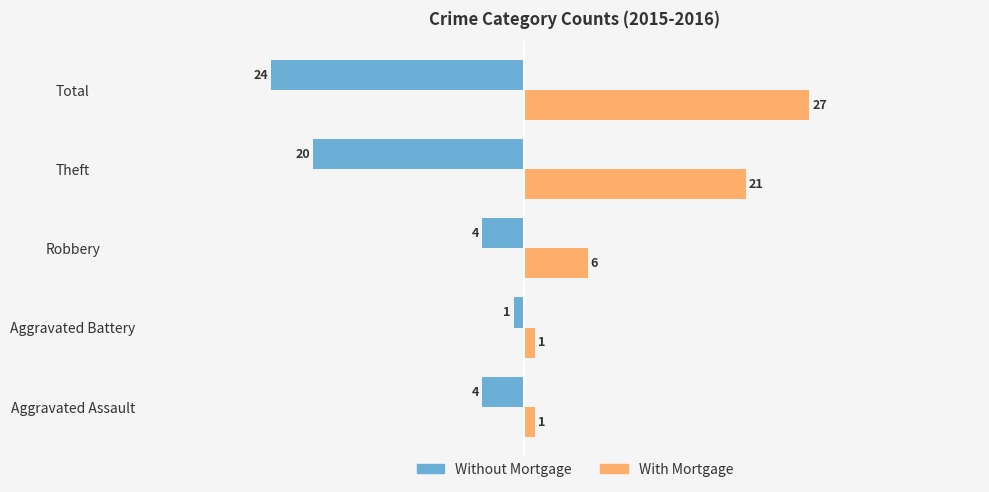

The value of Without Mortgage at Total is -13. True or false?

False